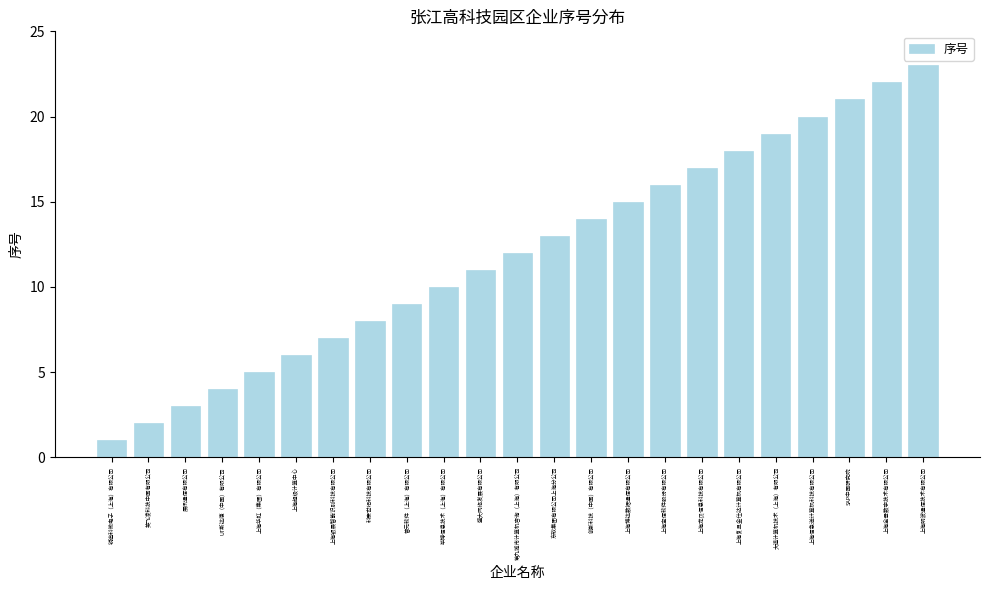

List the labels in order of value, smallest first.

锐迪科微电子（上海）有限公司, 英飞凌科技中国有限公司, 展讯通信有限公司, UT斯达康（中国）有限公司, 上海华虹（集团）有限公司, 上海超级计算中心, 上海银晨智能识别科技有限公司, 科泰世纪科技有限公司, 普元软件（上海）有限公司, 毕博信息技术（上海）有限公司, 盛大网络发展有限公司, 第九城市计算机咨询（上海）有限公司, 东软集团有限公司上海分公司, 创新科技（中国）有限公司, 上海博达数据通信有限公司, 上海宝信软件股份有限公司, 上海龙贝信息科技有限公司, 上海复旦金仕达计算机有限公司, 大道计算机技术（上海）有限公司, 上海信急送计算机科技有限公司, SAP中国研究院, 上海全景数字技术有限公司, 上海明波通信技术有限公司